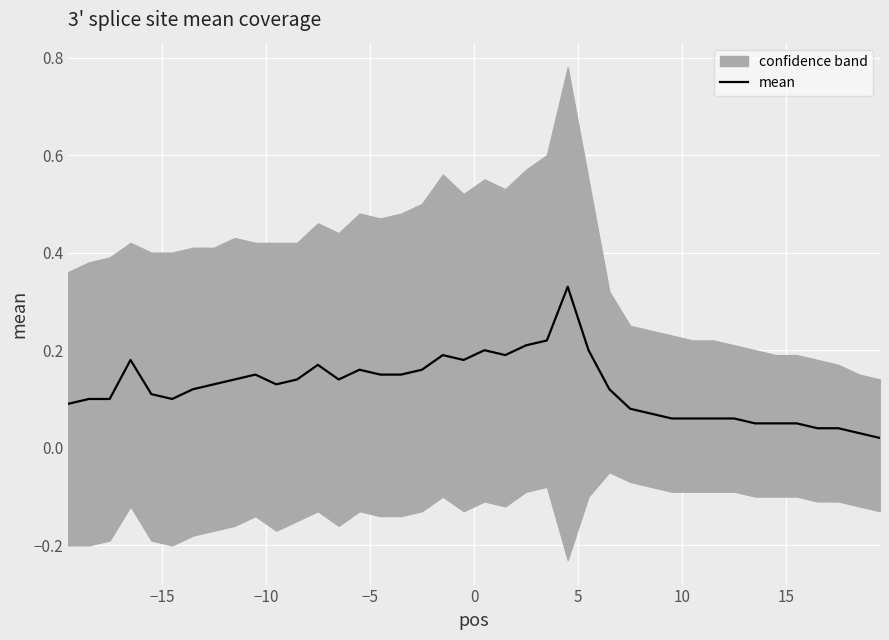

Reading left to right, extract all data points from this chart.

0.1	0.1	0.1	0.2	0.1	0.1	0.1	0.1	0.1	0.1	0.1	0.1	0.2	0.1	0.2	0.1	0.1	0.2	0.2	0.2	0.2	0.2	0.2	0.2	0.3	0.2	0.1	0.1	0.1	0.1	0.1	0.1	0.1	0.1	0.1	0.1	0.0	0.0	0.0	0.0